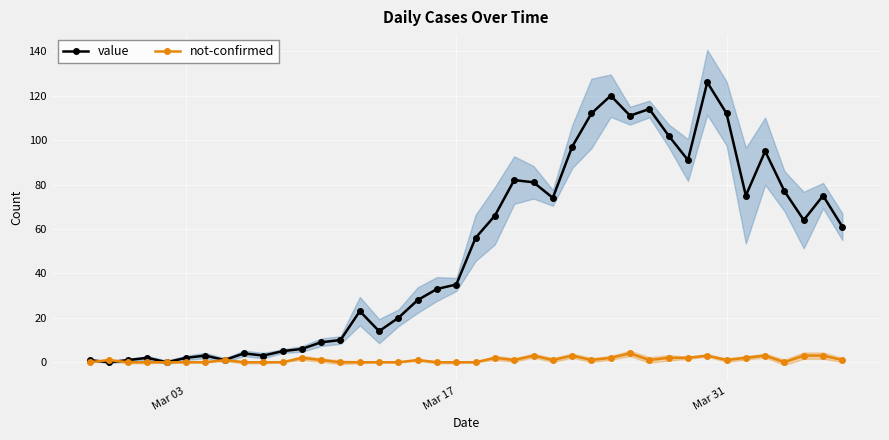

True or false: value has more than 2 points higher than both neighbors.

True